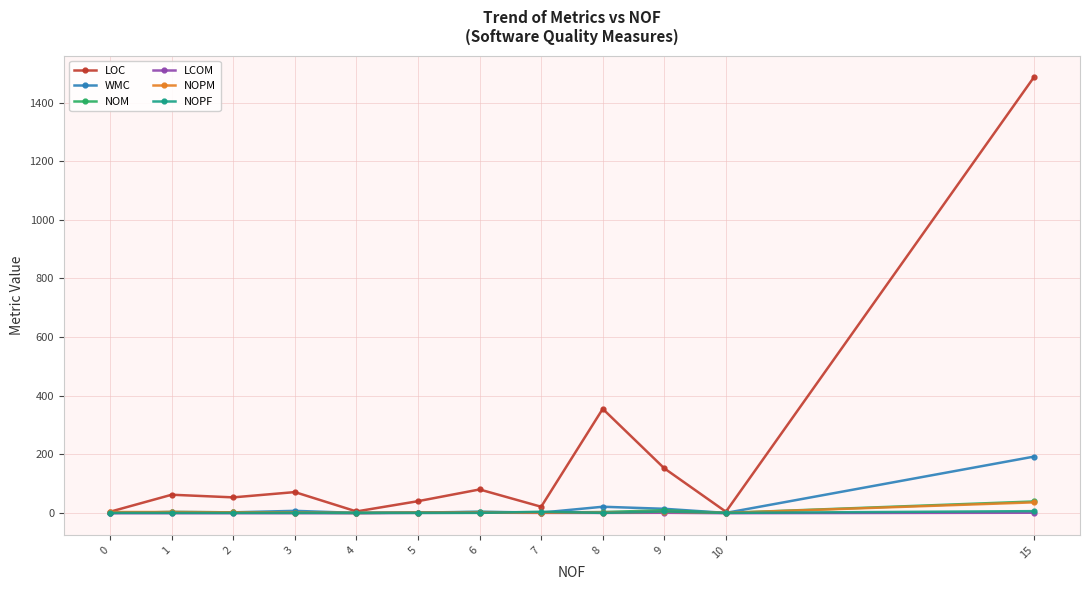

True or false: LOC has more than 1 points higher than both neighbors.

True